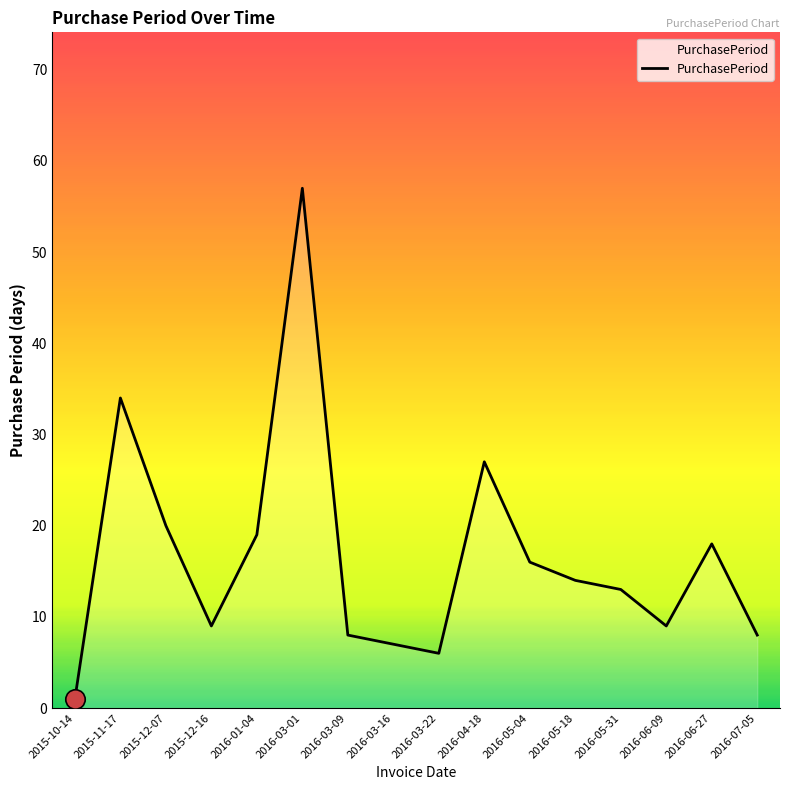

What is the change in value from 2015-11-17 to 2016-04-18?

-7